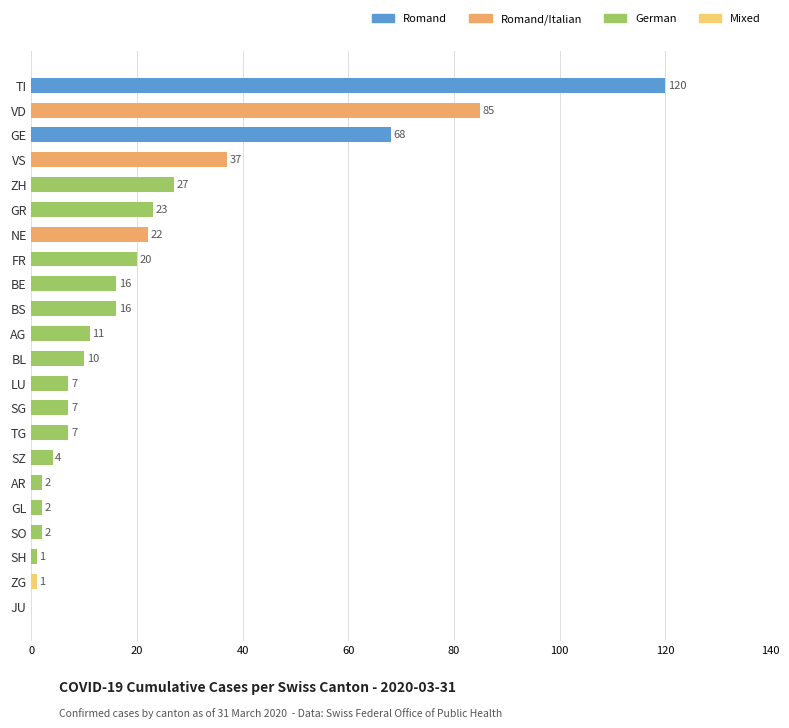

Read the value at NE.

22